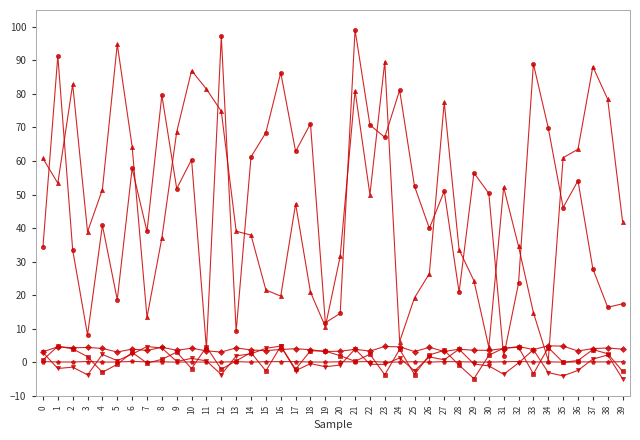

What is the minimum value shown in the chart?

-4.9